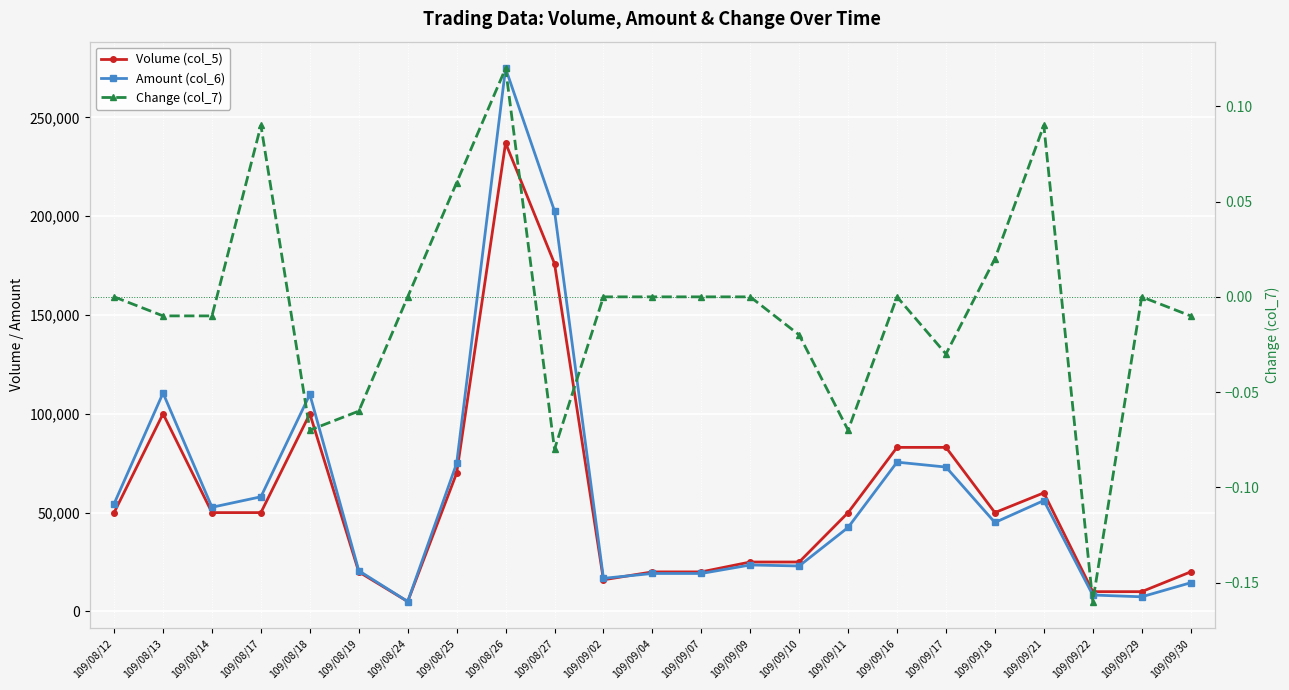

Is the value of Volume (col_5) at 109/08/27 greater than the value of Amount (col_6) at 109/08/19?

Yes